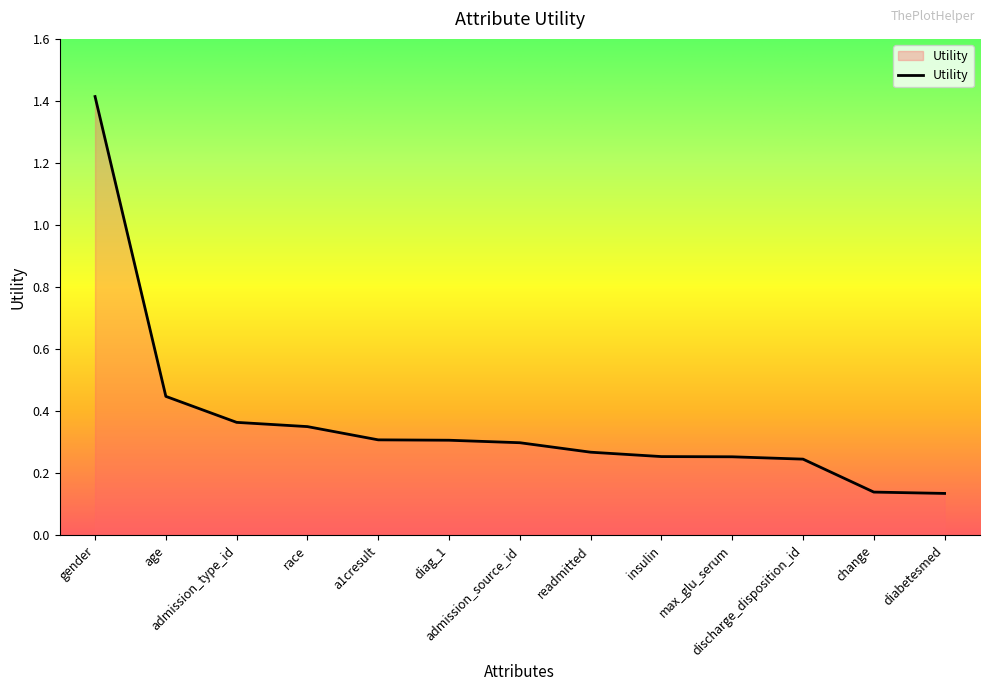

What is the difference between the maximum and minimum values?

1.3